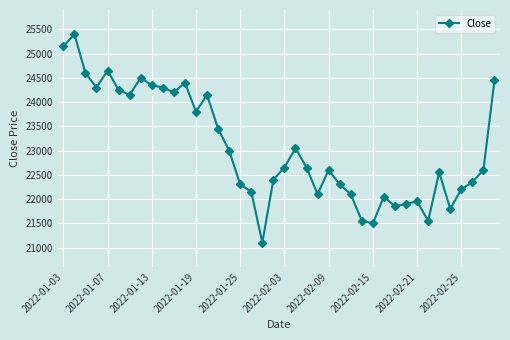

What is the sum of all values?

922350